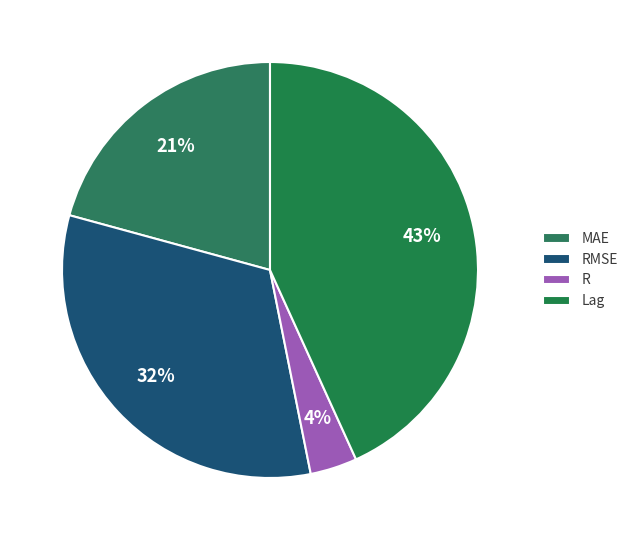

To the nearest percent, what percentage of the pie is Lag?

43%